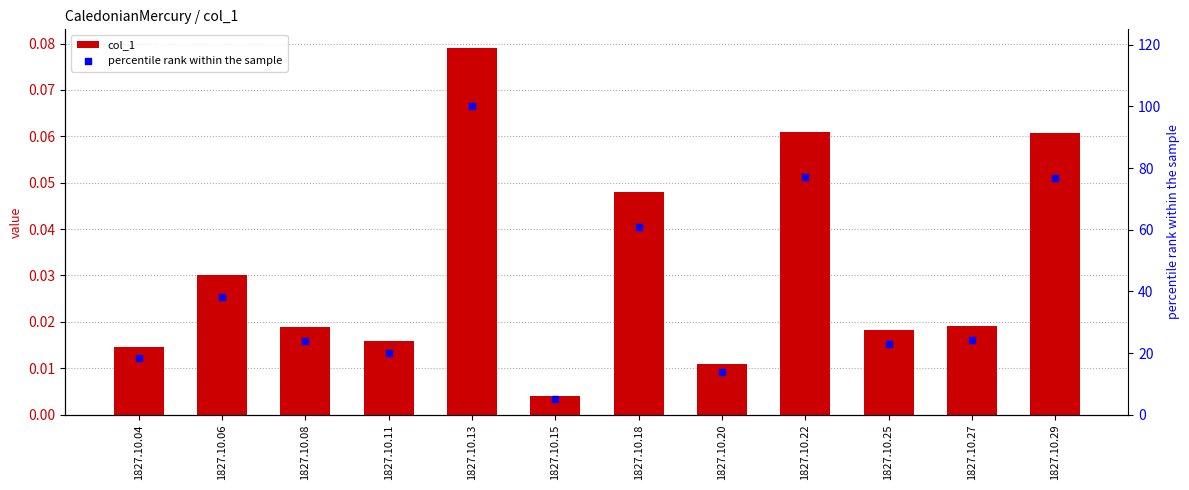

Which series contains the highest Y value?

percentile rank within the sample